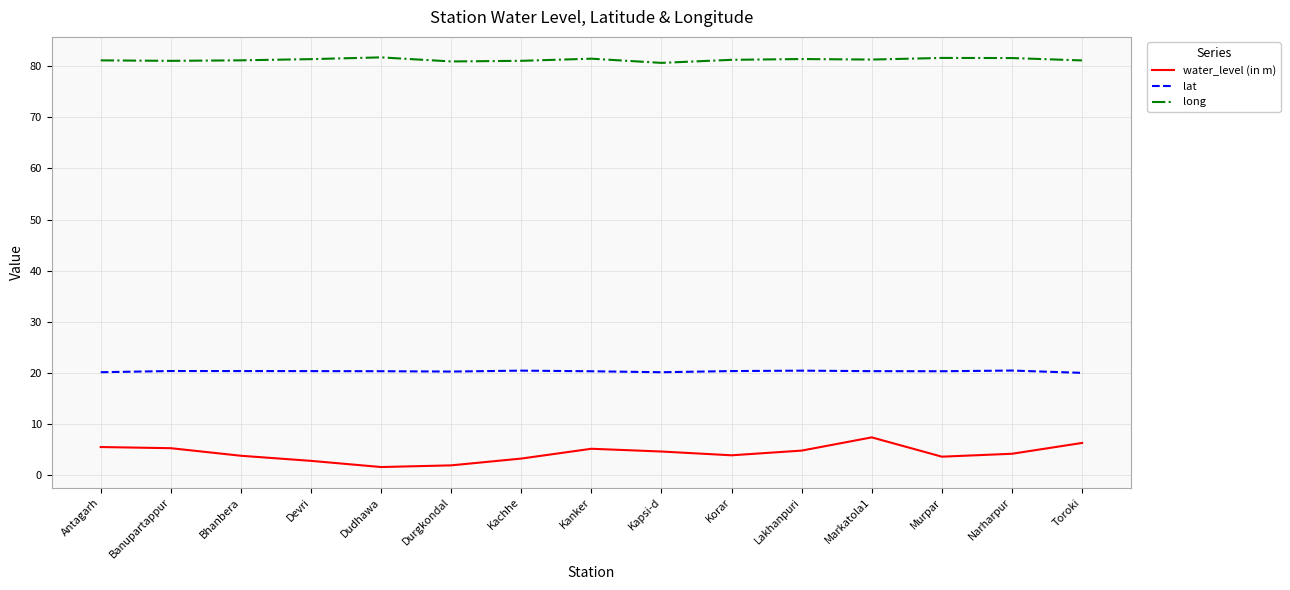

What position from the left is Murpar?

13